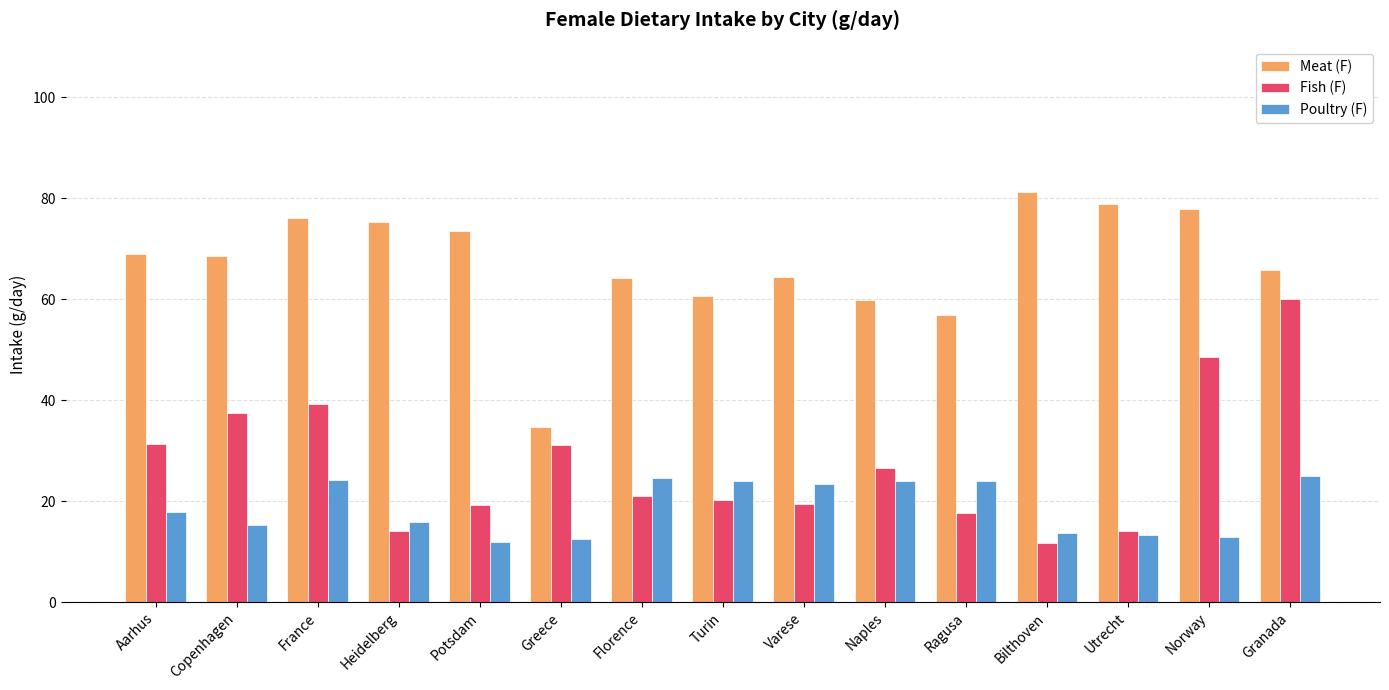

What is the difference between the maximum and minimum values in the Meat (F) series?

46.6